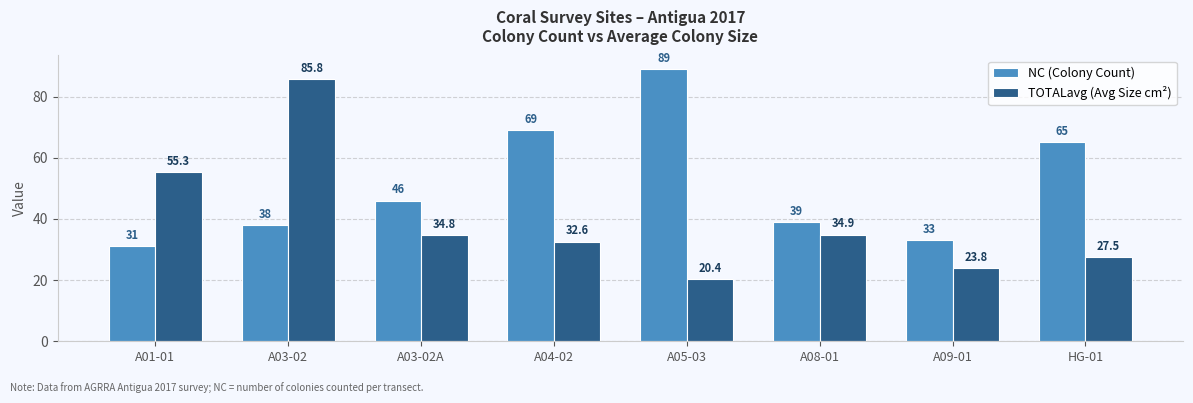

What is the minimum value shown in the chart?

20.4